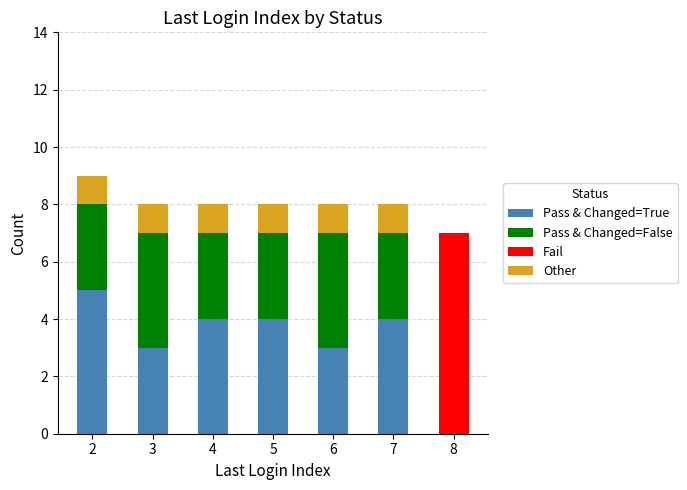

What is the sum of the Pass & Changed=True values at 2 and 8?

5